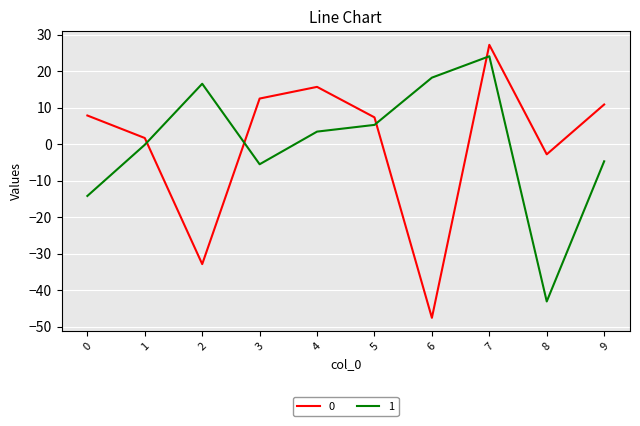

What are all the series names shown in the legend?

0, 1